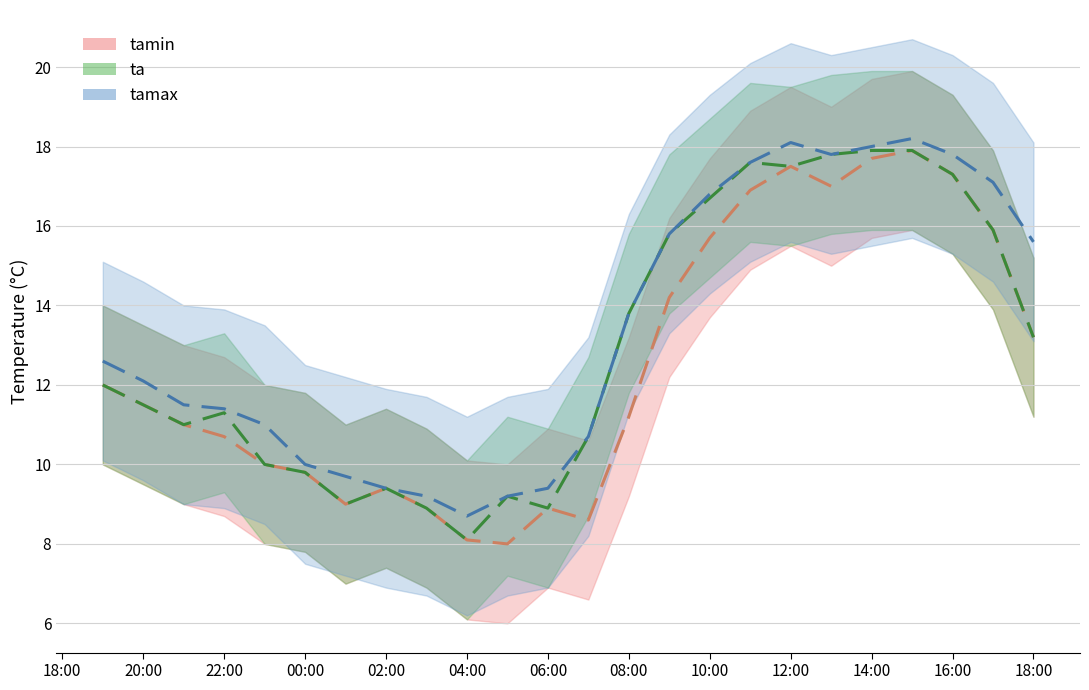

True or false: tamax has a value of 17.8 at 2020-10-15 13:00:00.

True